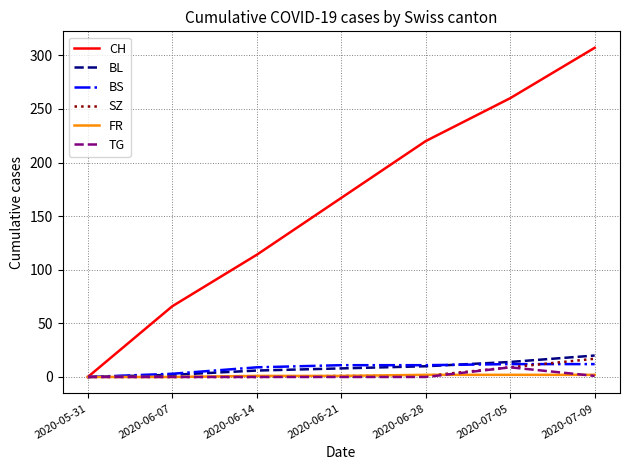

Is this an area chart (filled region under the line)?

No